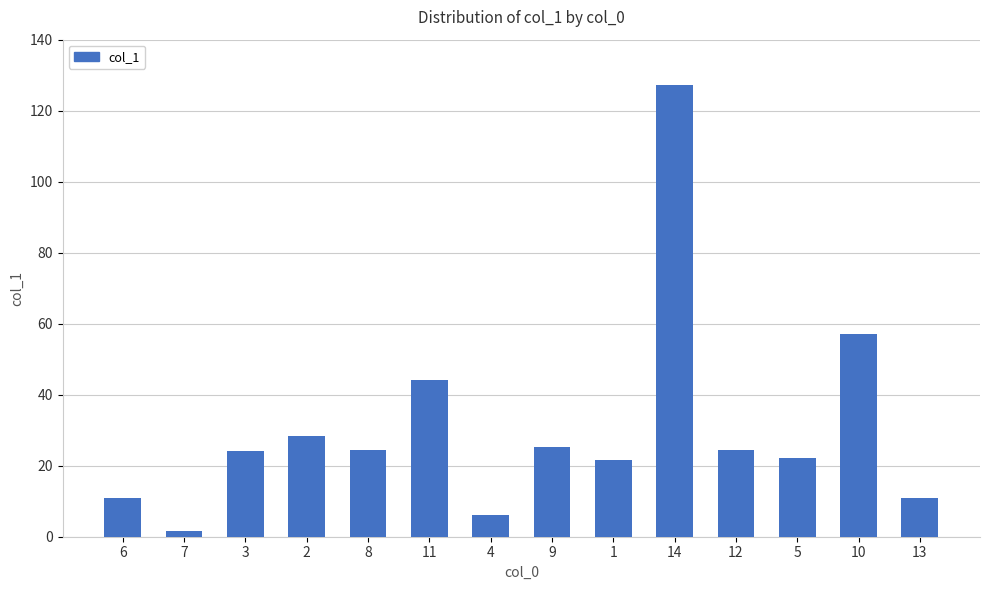

Does the chart contain stacked bars?

No